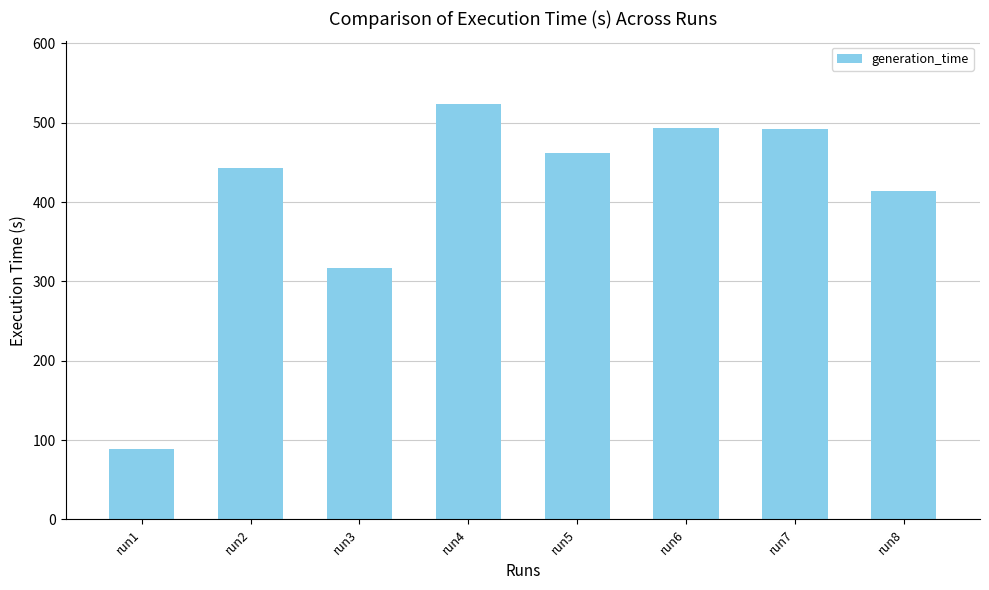

At which label does the data first exceed 462?

run4